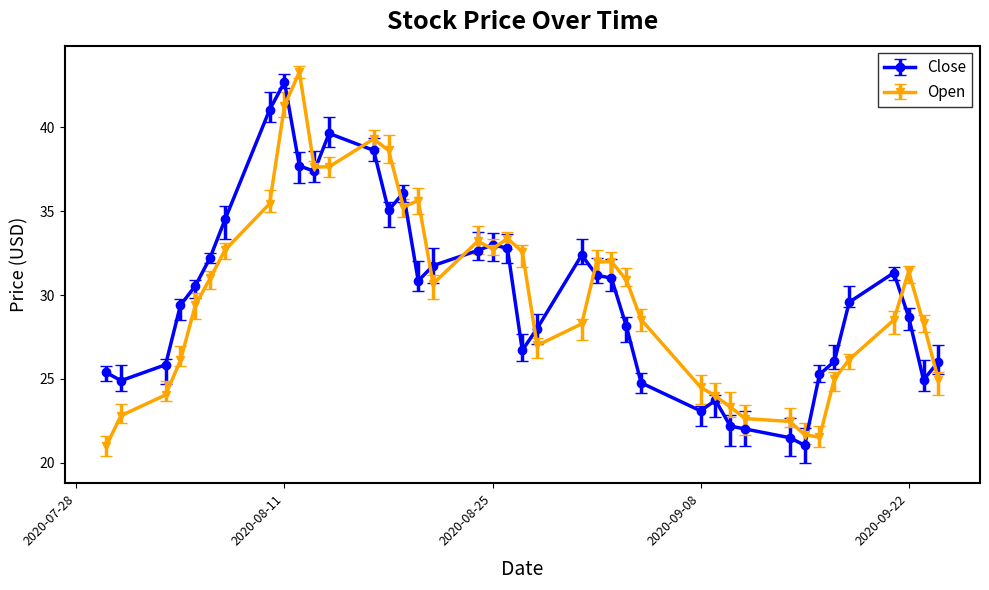

At which label does Close reach its minimum?

2020-09-15